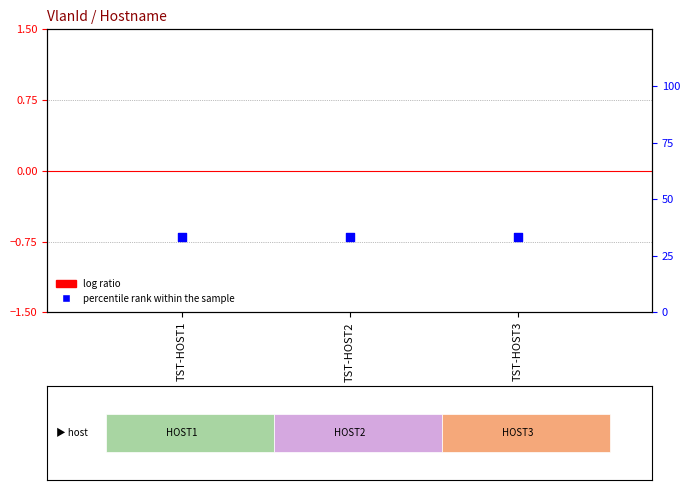

Which series has the largest Y range (max minus min)?

log ratio